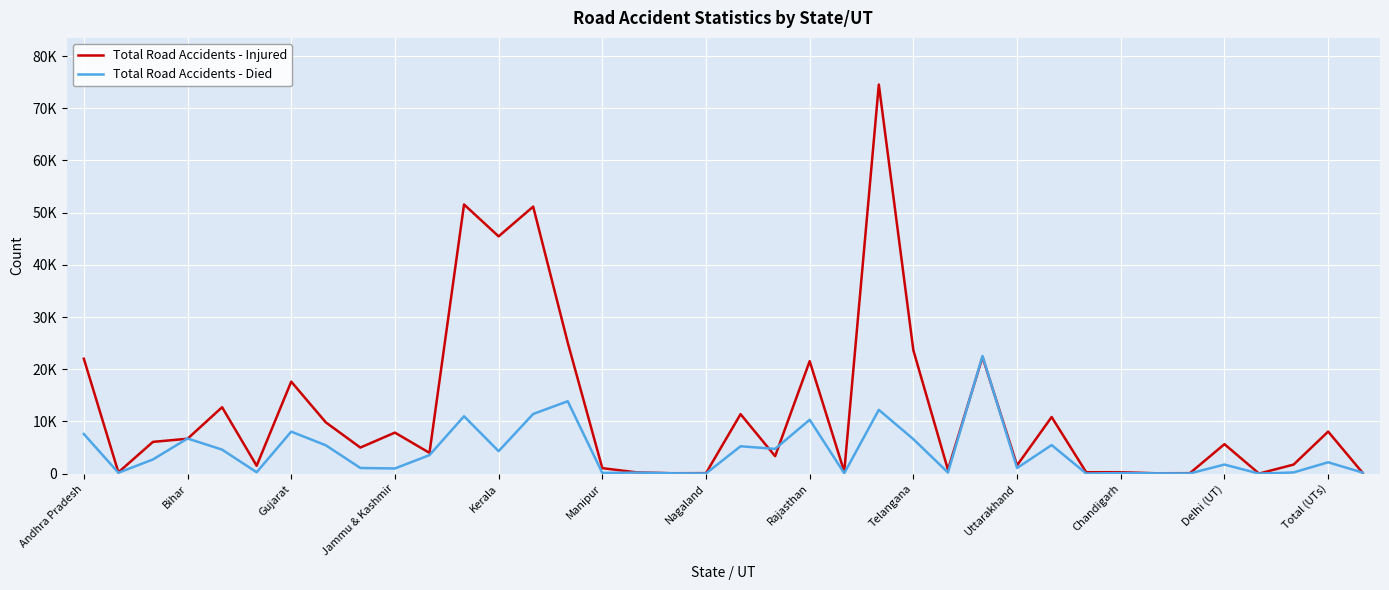

Which series has the largest total across all categories?

Total Road Accidents - Injured